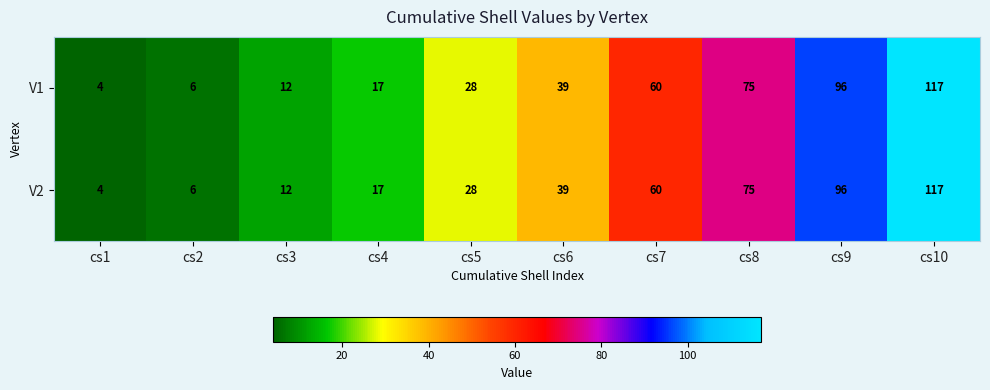

Is it true that V2 equals 8 at cs3?

False